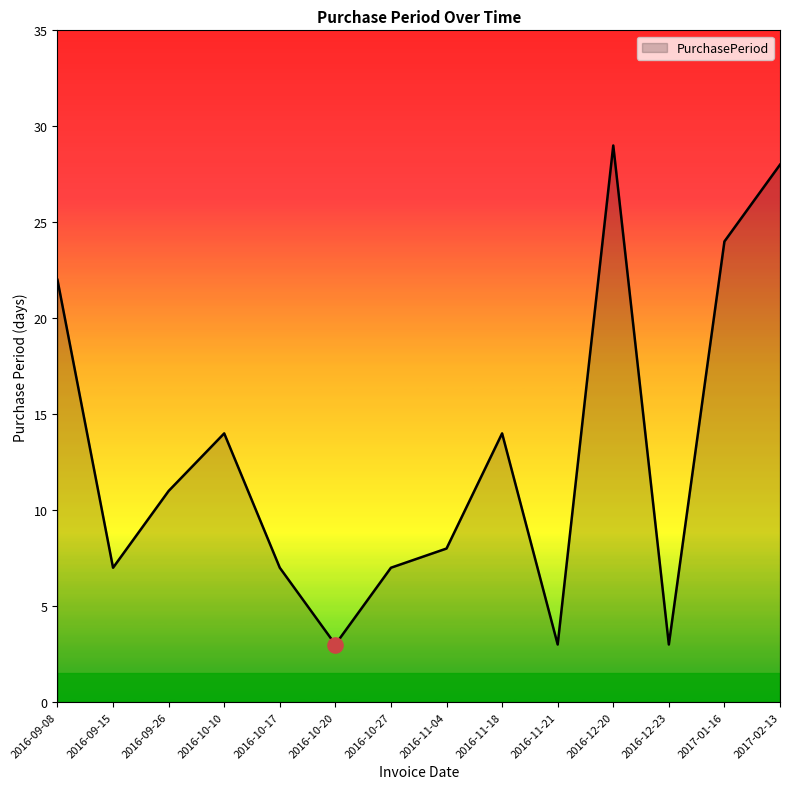

Which has a higher value, 2016-10-20 or 2016-09-26?

2016-09-26